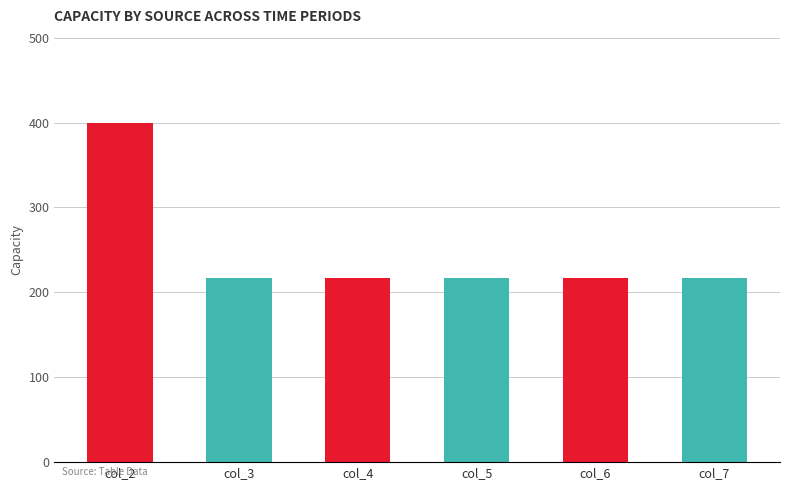

Reading left to right, extract all data points from this chart.

col_2=400	col_3=217	col_4=217	col_5=217	col_6=217	col_7=217